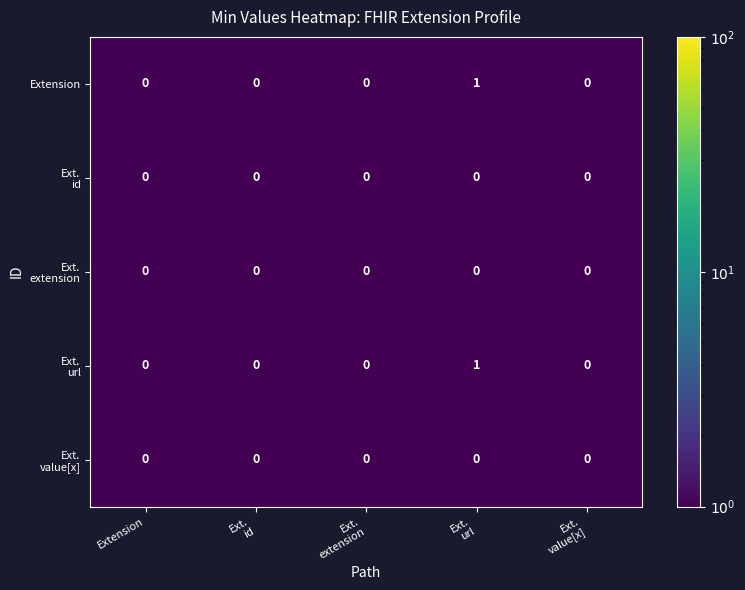

The Extension series shows 0 at Extension. True or false?

True